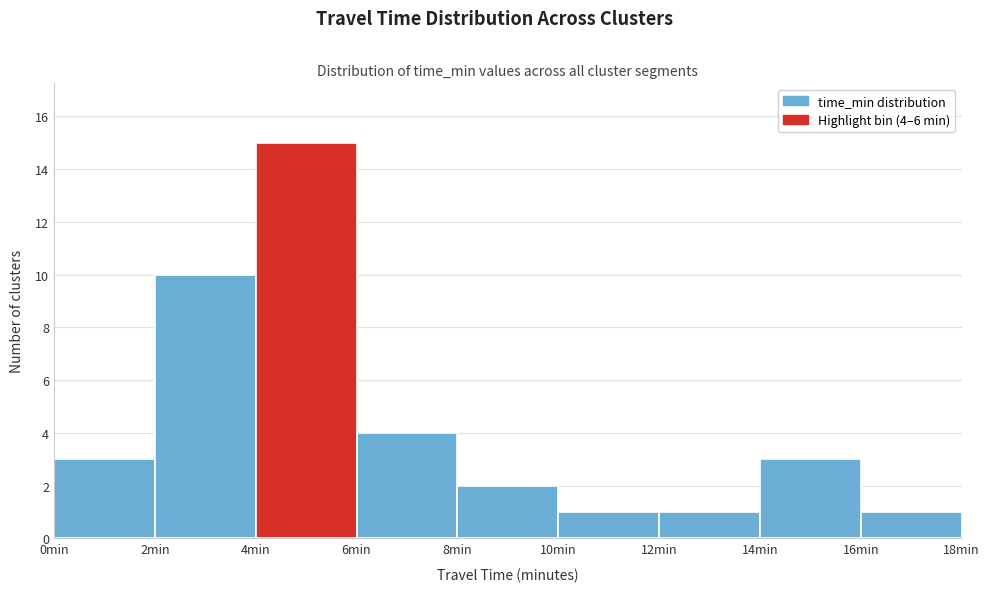

Which range on the x-axis has the tallest bar?

4 to 6